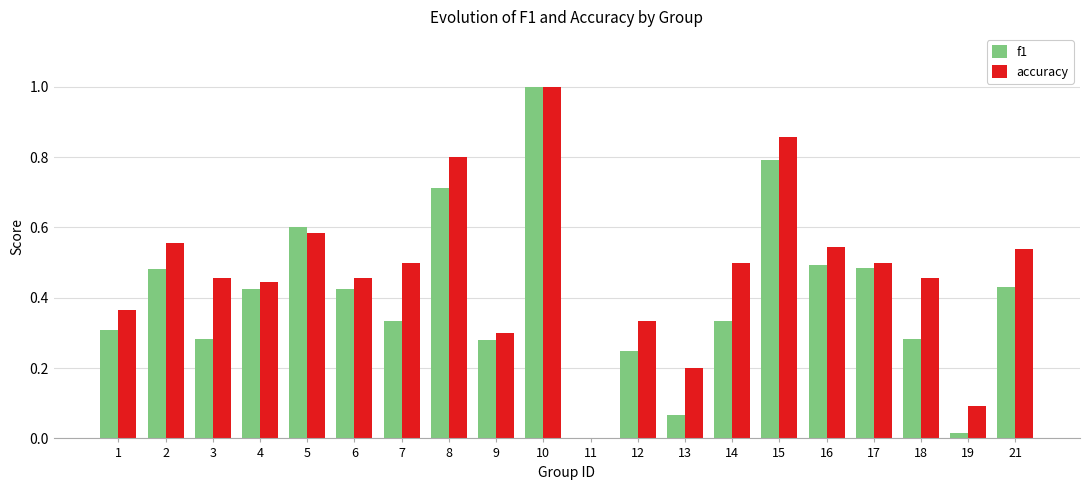

Which label corresponds to the largest value in the chart?

10